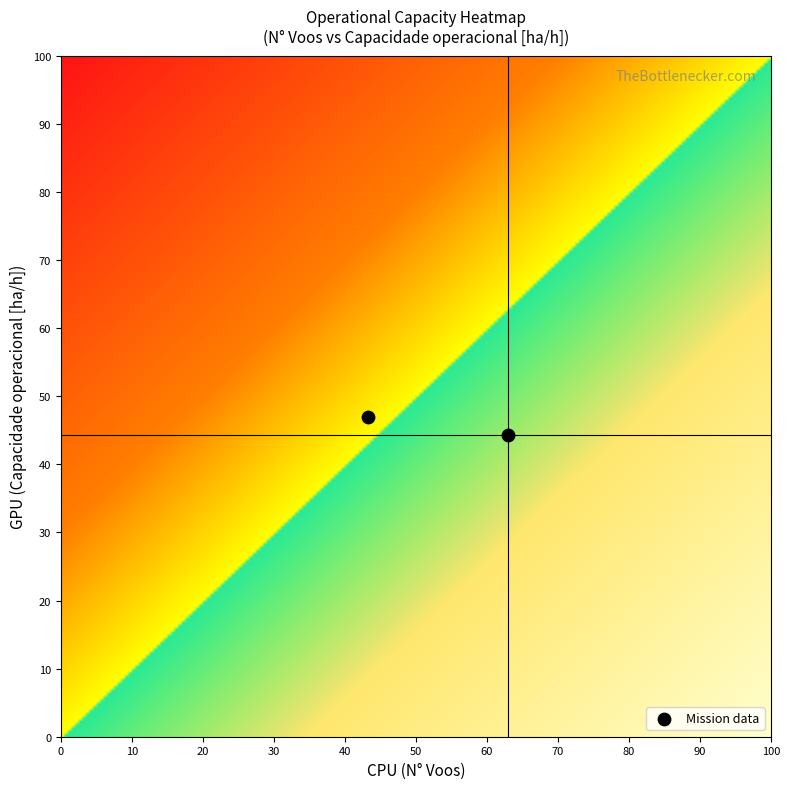

What is the average Y value?

45.7